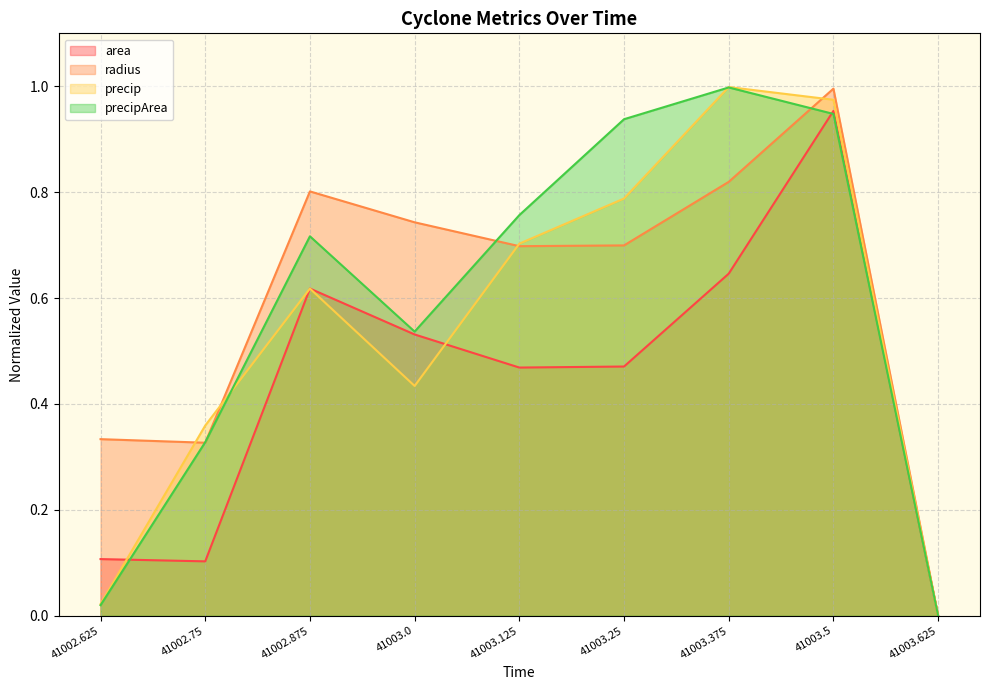

What is the total value across all series at 41003.5?

3.9